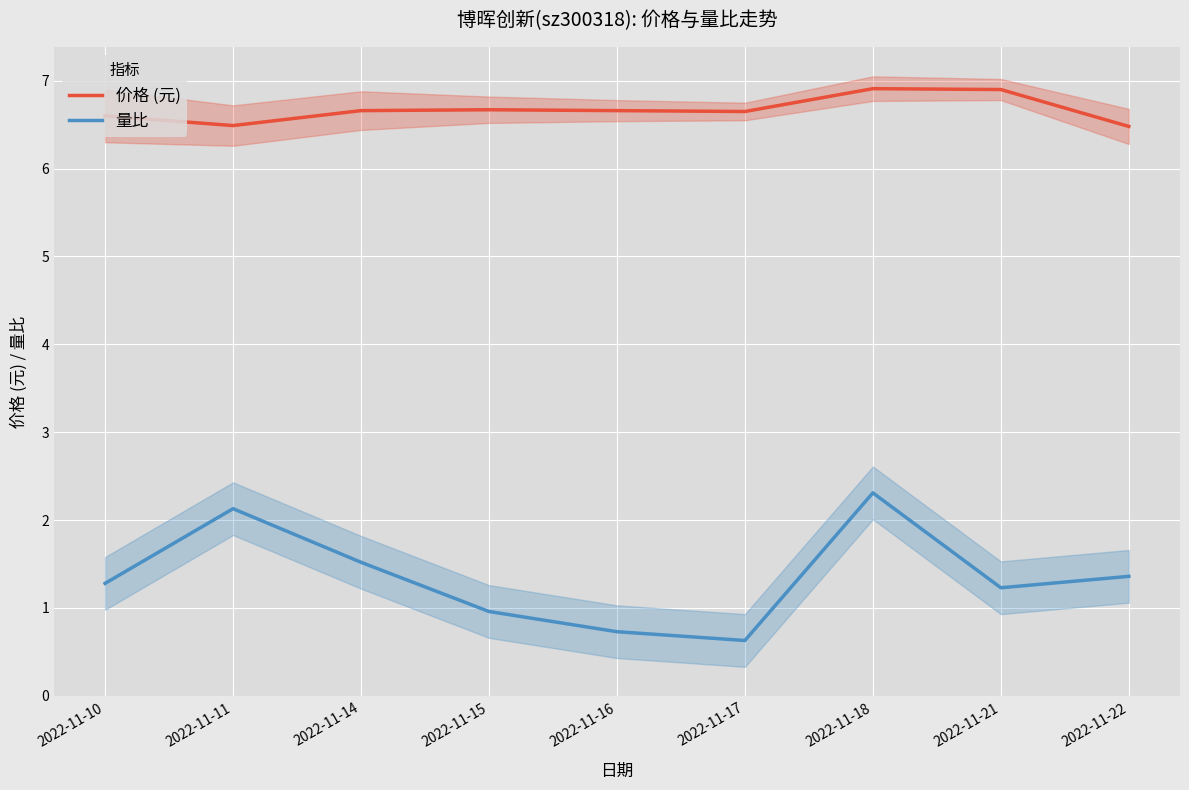

True or false: 价格 (元) and 量比 intersect in this chart.

False